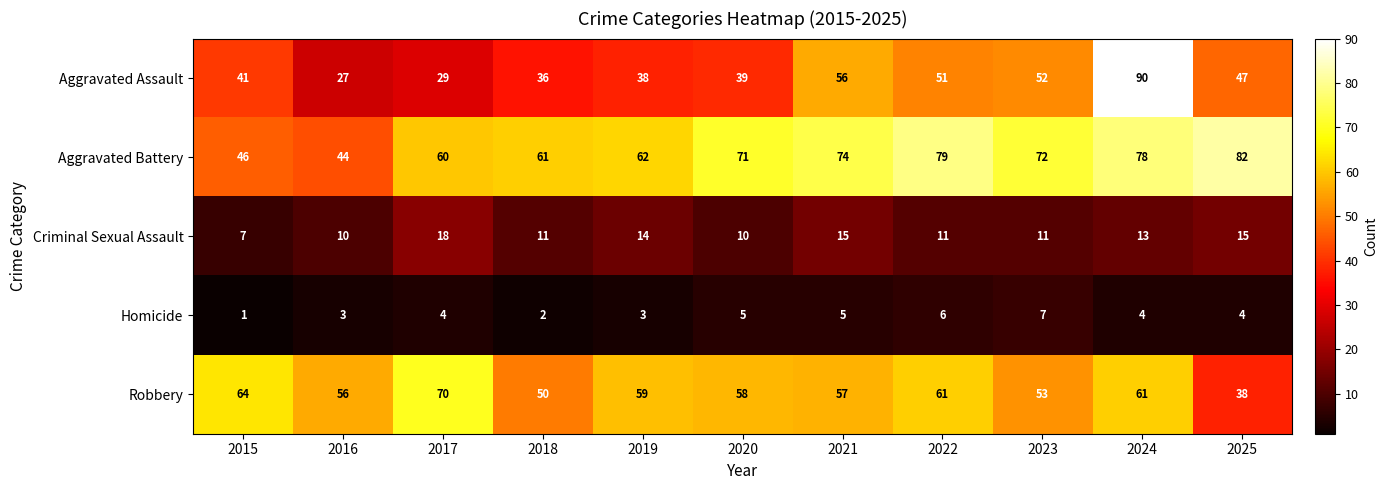

True or false: Robbery has a value of 58 at 2020.

True